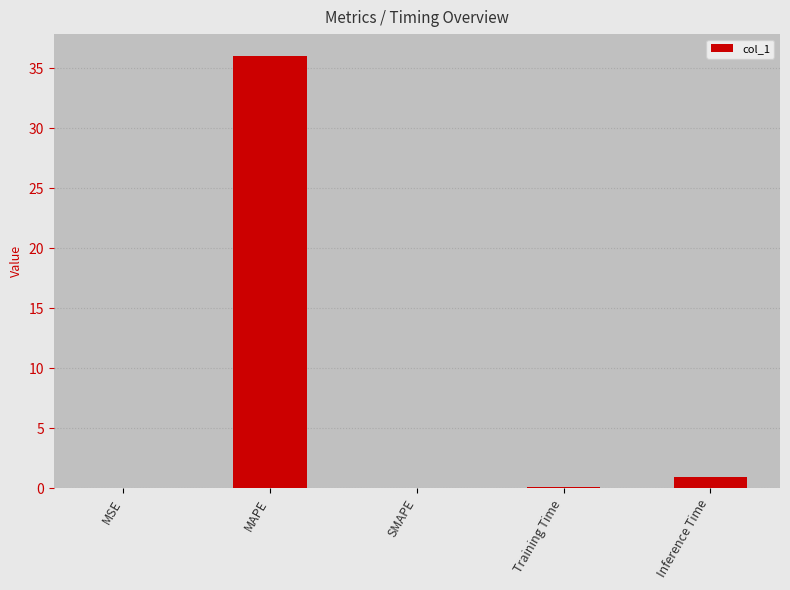

What is the change in value from SMAPE to Inference Time?

+0.9